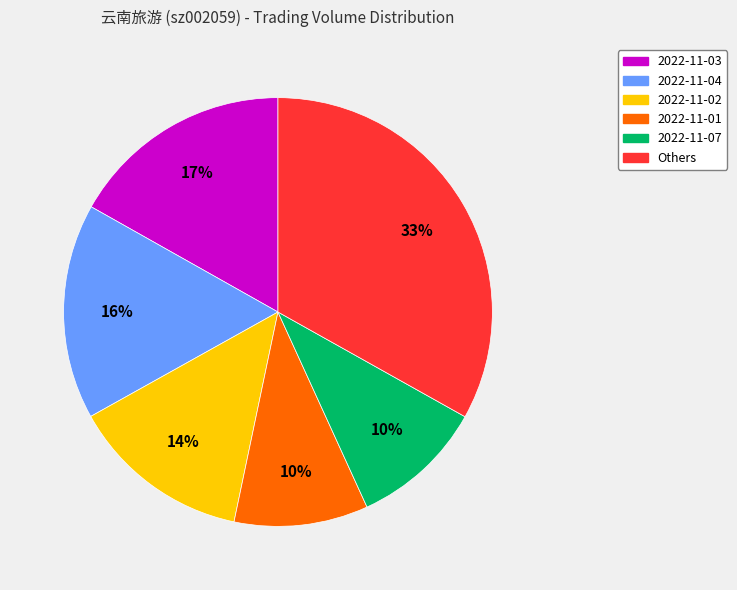

To the nearest percent, what is the difference between the largest and smallest slice percentages?

23%